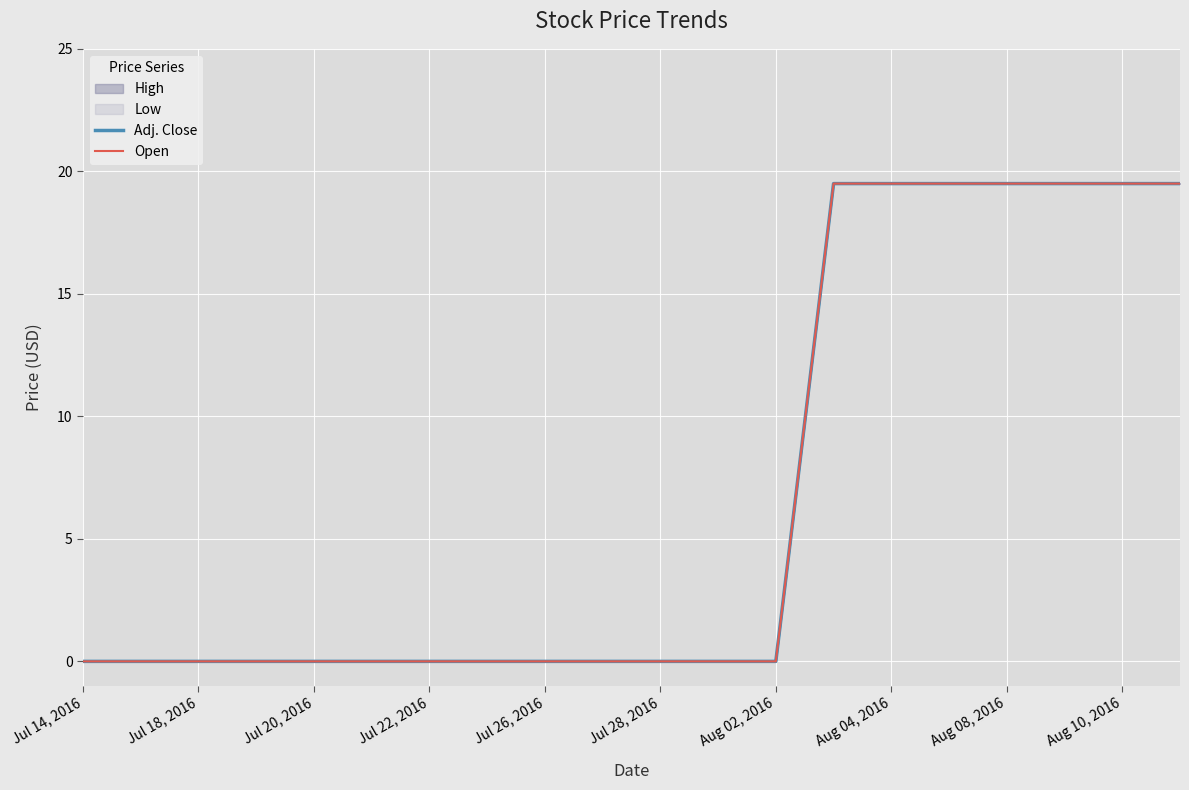

The Adj. Close series shows 0.0 at Jul 18, 2016. True or false?

True